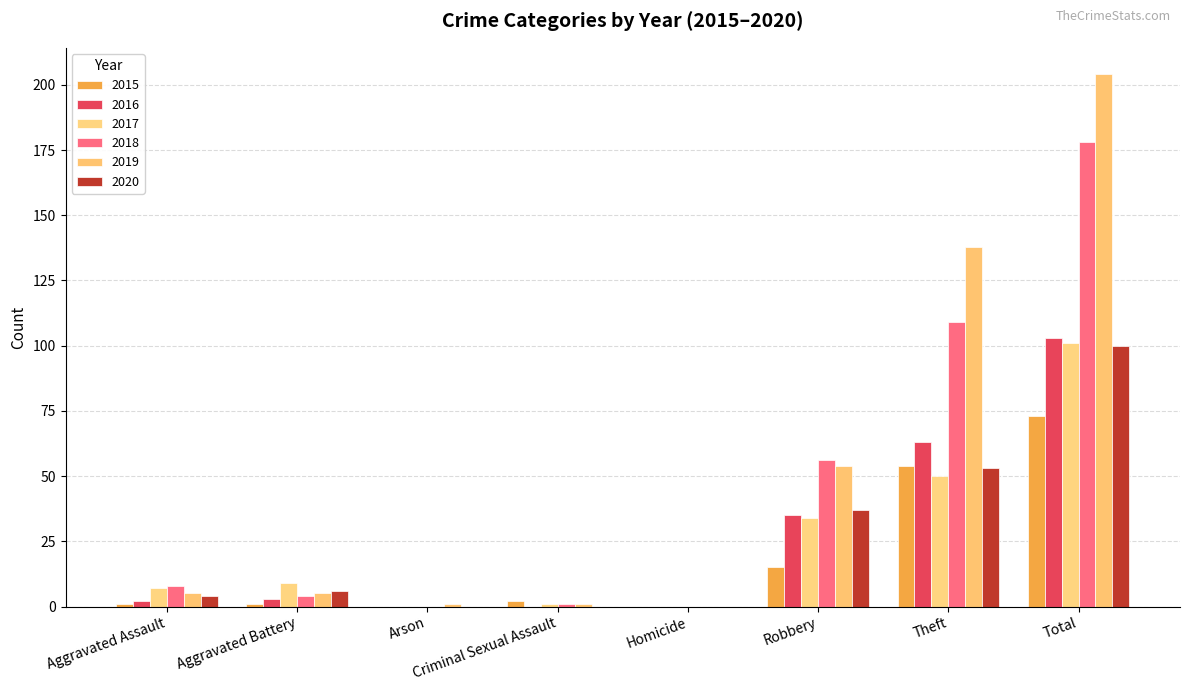

Read the 2020 value at Total, to the nearest 50.

100